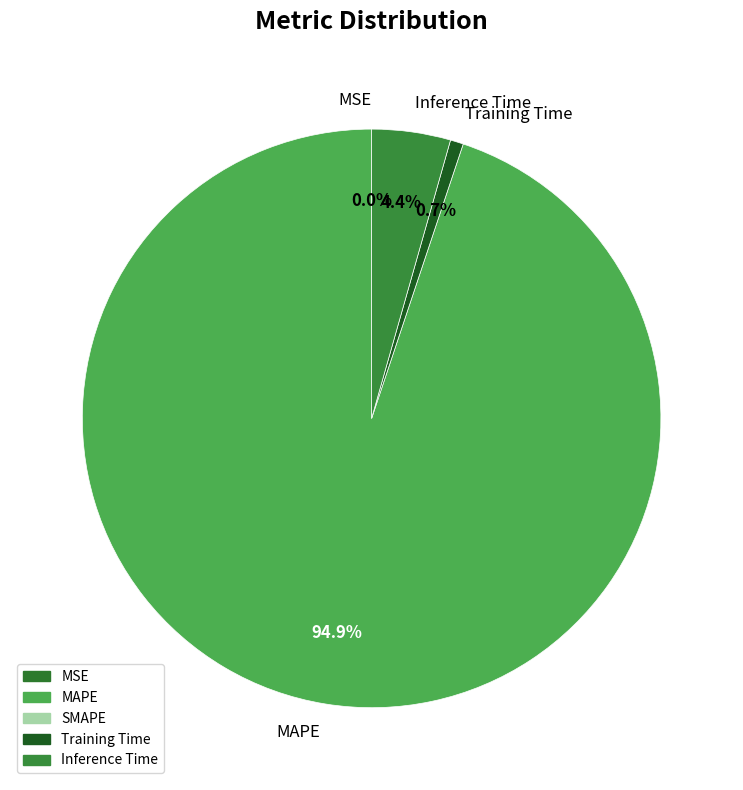

Which has a higher value, Training Time or Inference Time?

Inference Time